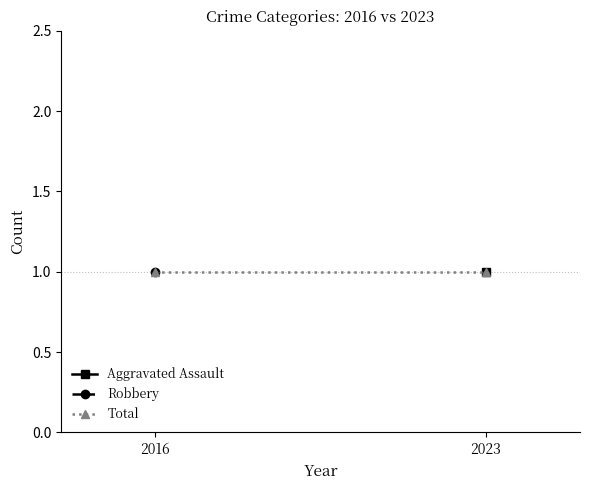

Between 2023 and 2016, which is larger?

2016